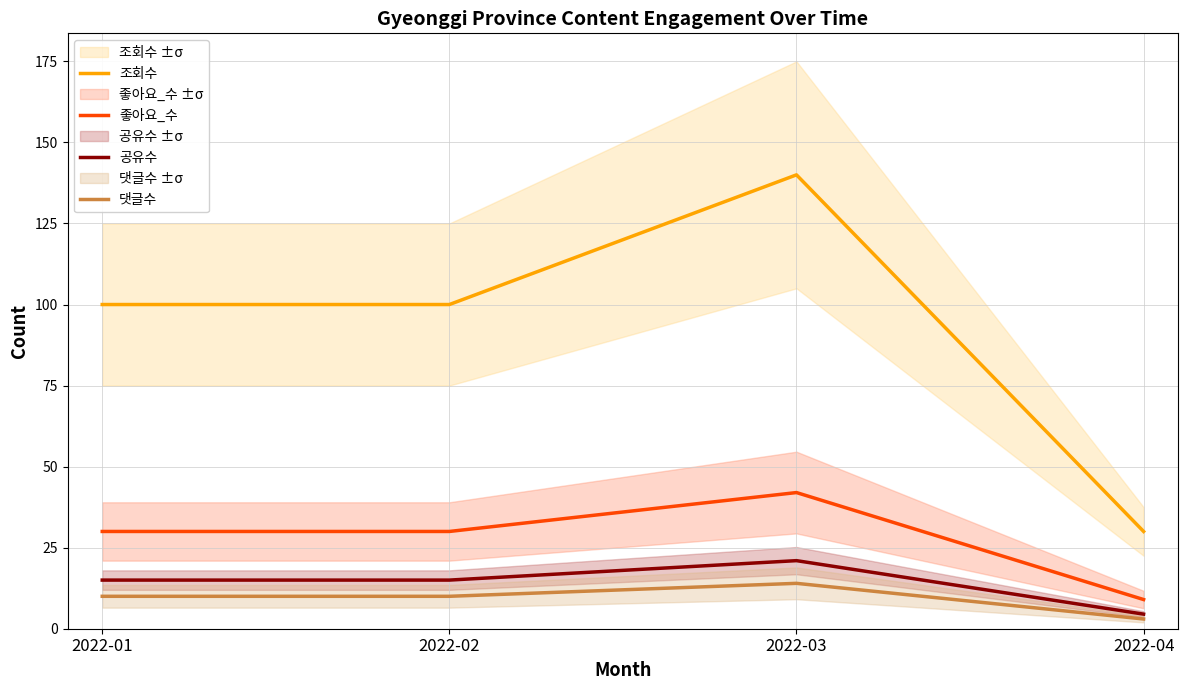

Which series has the largest total across all categories?

조회수